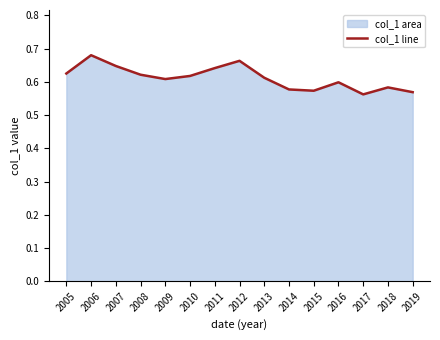

Reading left to right, list all the values displayed in this chart.

2005=0.6	2006=0.7	2007=0.6	2008=0.6	2009=0.6	2010=0.6	2011=0.6	2012=0.7	2013=0.6	2014=0.6	2015=0.6	2016=0.6	2017=0.6	2018=0.6	2019=0.6